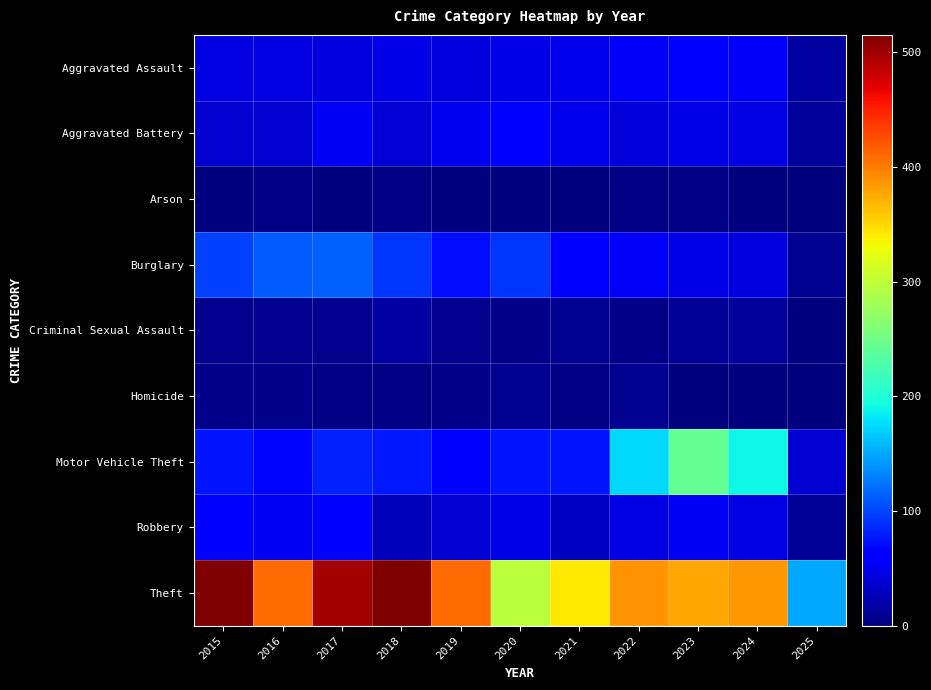

Which series has the largest range (max minus min)?

Theft